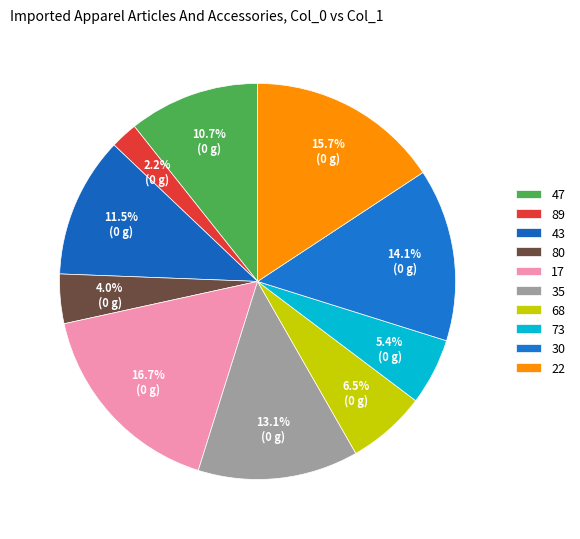

How many segments does this pie chart have?

10